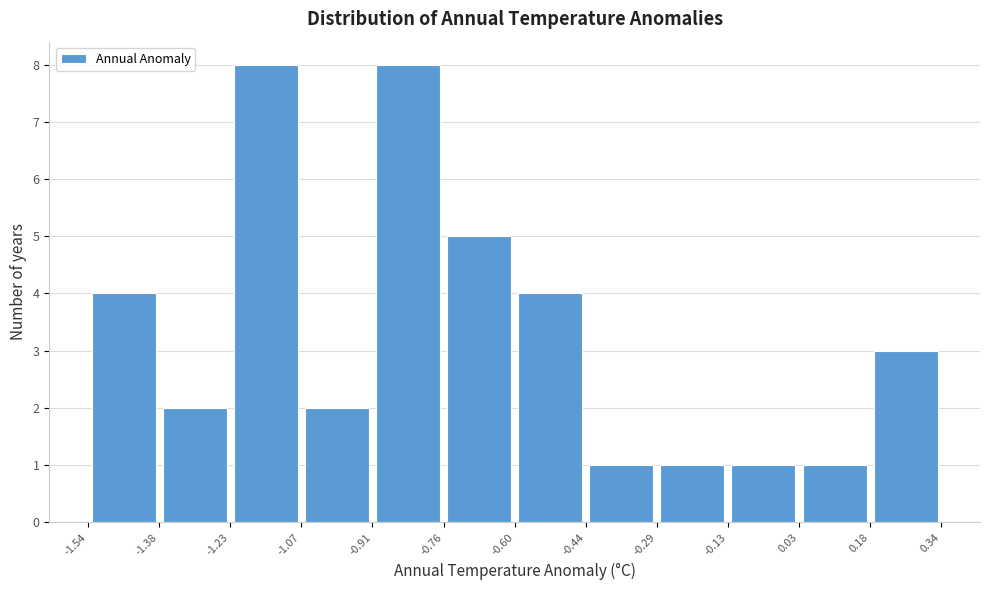

Reading left to right, transcribe this chart: for each bar, give the range it covers on the x-axis and its height. The values are not printed on the chart, so give them approximately, as read against the axis.

-1.54 to -1.38: 4
-1.38 to -1.23: 2
-1.23 to -1.07: 8
-1.07 to -0.91: 2
-0.91 to -0.76: 8
-0.76 to -0.60: 5
-0.60 to -0.44: 4
-0.44 to -0.29: 1
-0.29 to -0.13: 1
-0.13 to 0.03: 1
0.03 to 0.18: 1
0.18 to 0.34: 3